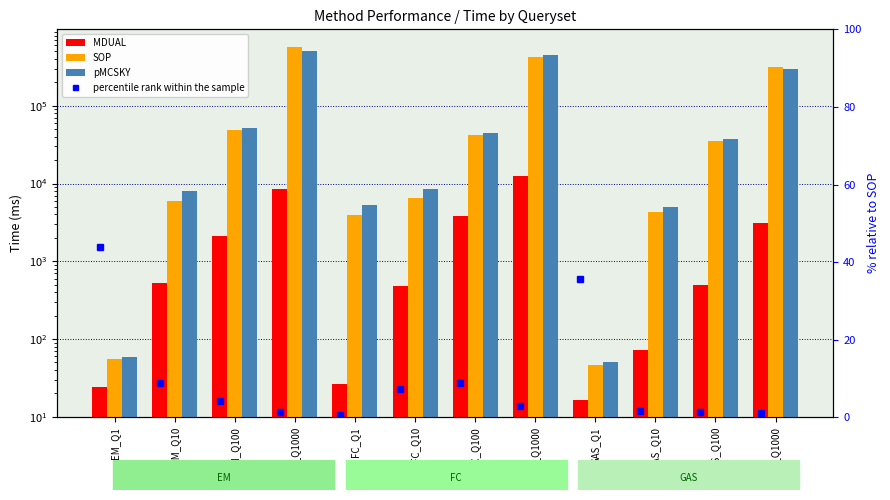

What is the difference between the highest and lowest values at EM_Q1000?

571819.0